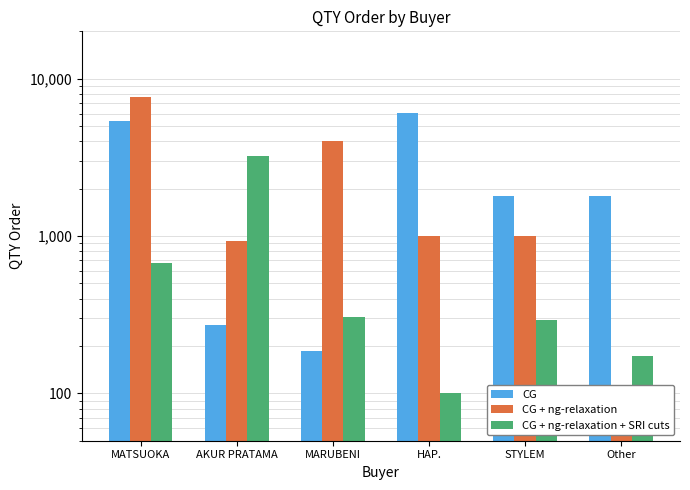

List the labels in order of CG + ng-relaxation + SRI cuts value, smallest first.

HAP., Other, STYLEM, MARUBENI, MATSUOKA, AKUR PRATAMA